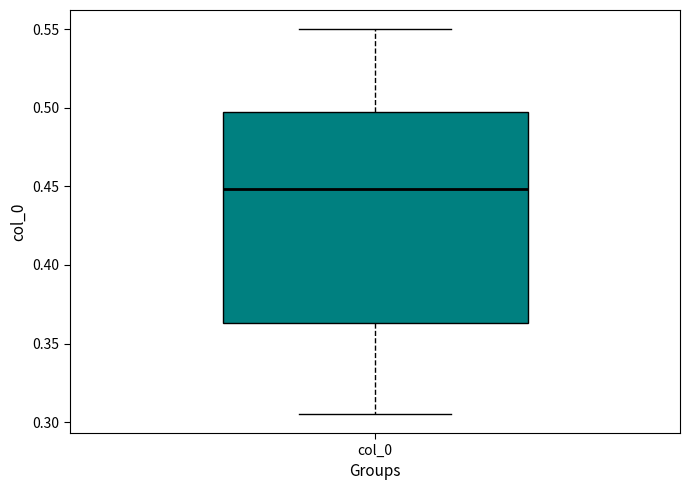

Where does the median line of the box for col_0 sit on the y-axis? The values are not printed on the chart, so give them approximately, as read against the axis.

0.450